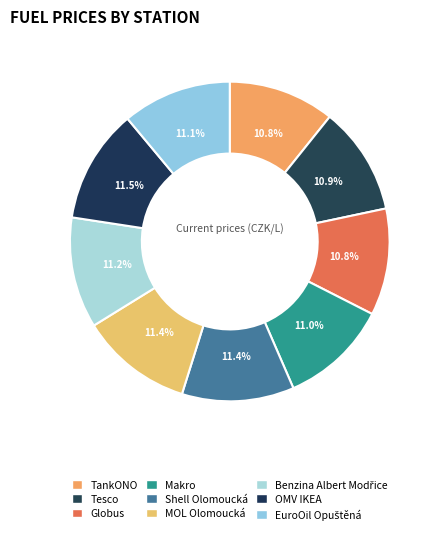

Count the number of slices in the pie.

9